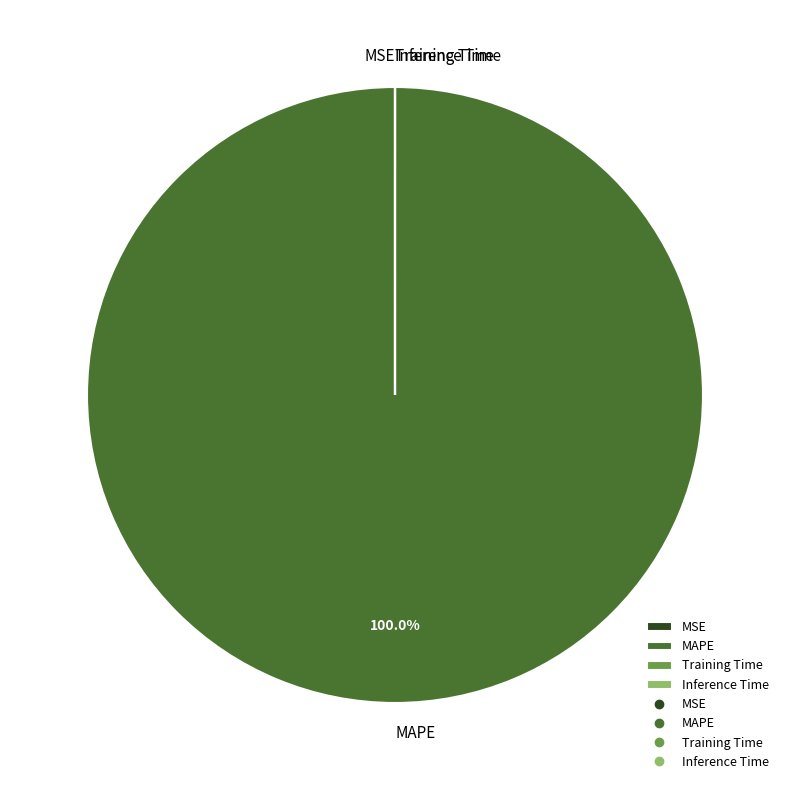

Which slice is the largest?

MAPE